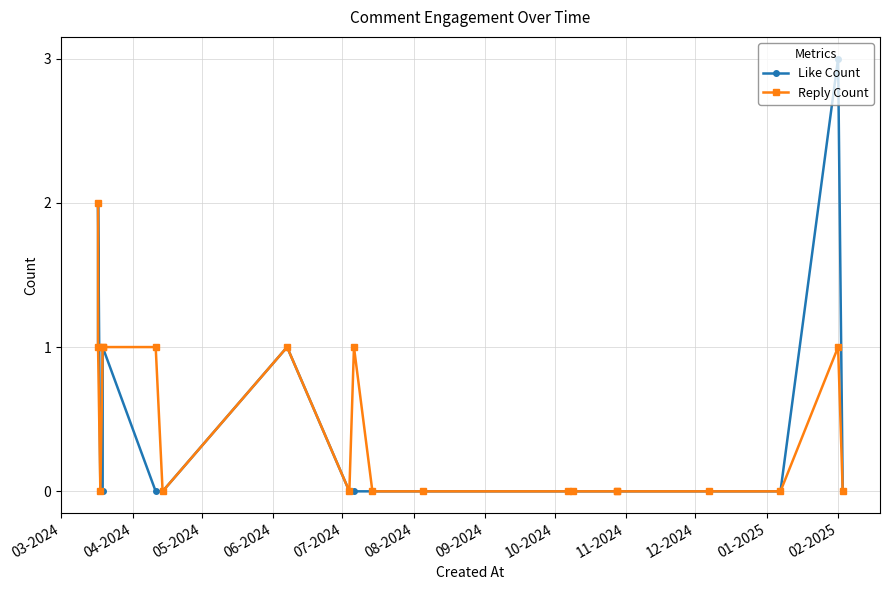

The Reply Count series shows 1 at 06-2024. True or false?

False